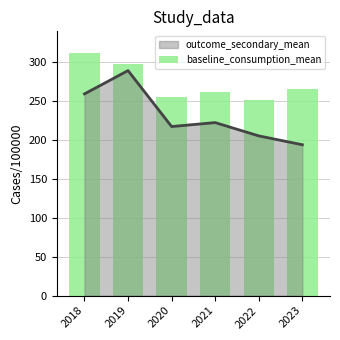

Is it true that outcome_secondary_mean equals 217.5 at 2020?

True